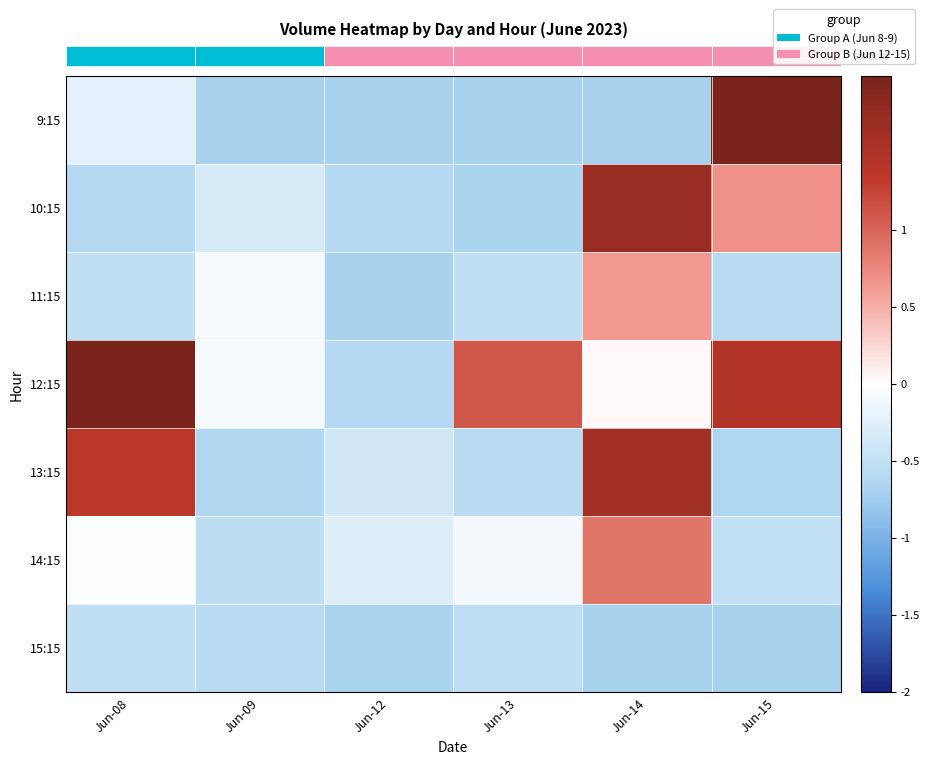

What is the minimum value shown in the chart?

-0.7